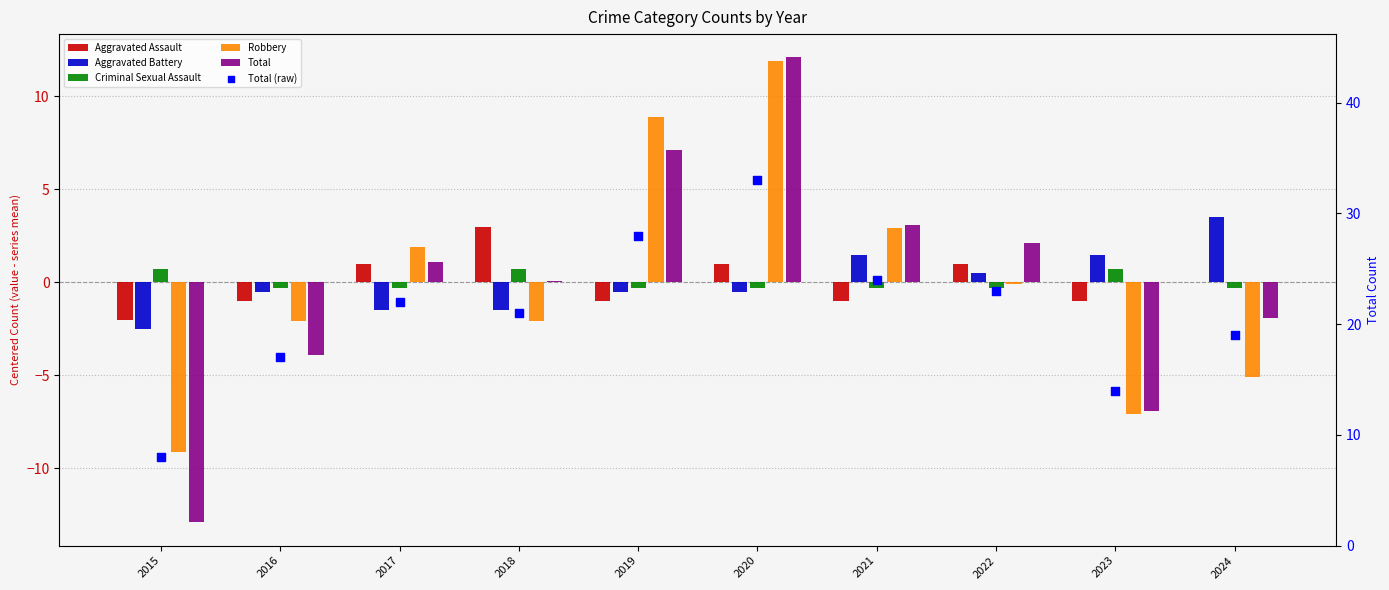

What is the total value across all series at 2023?

1.2